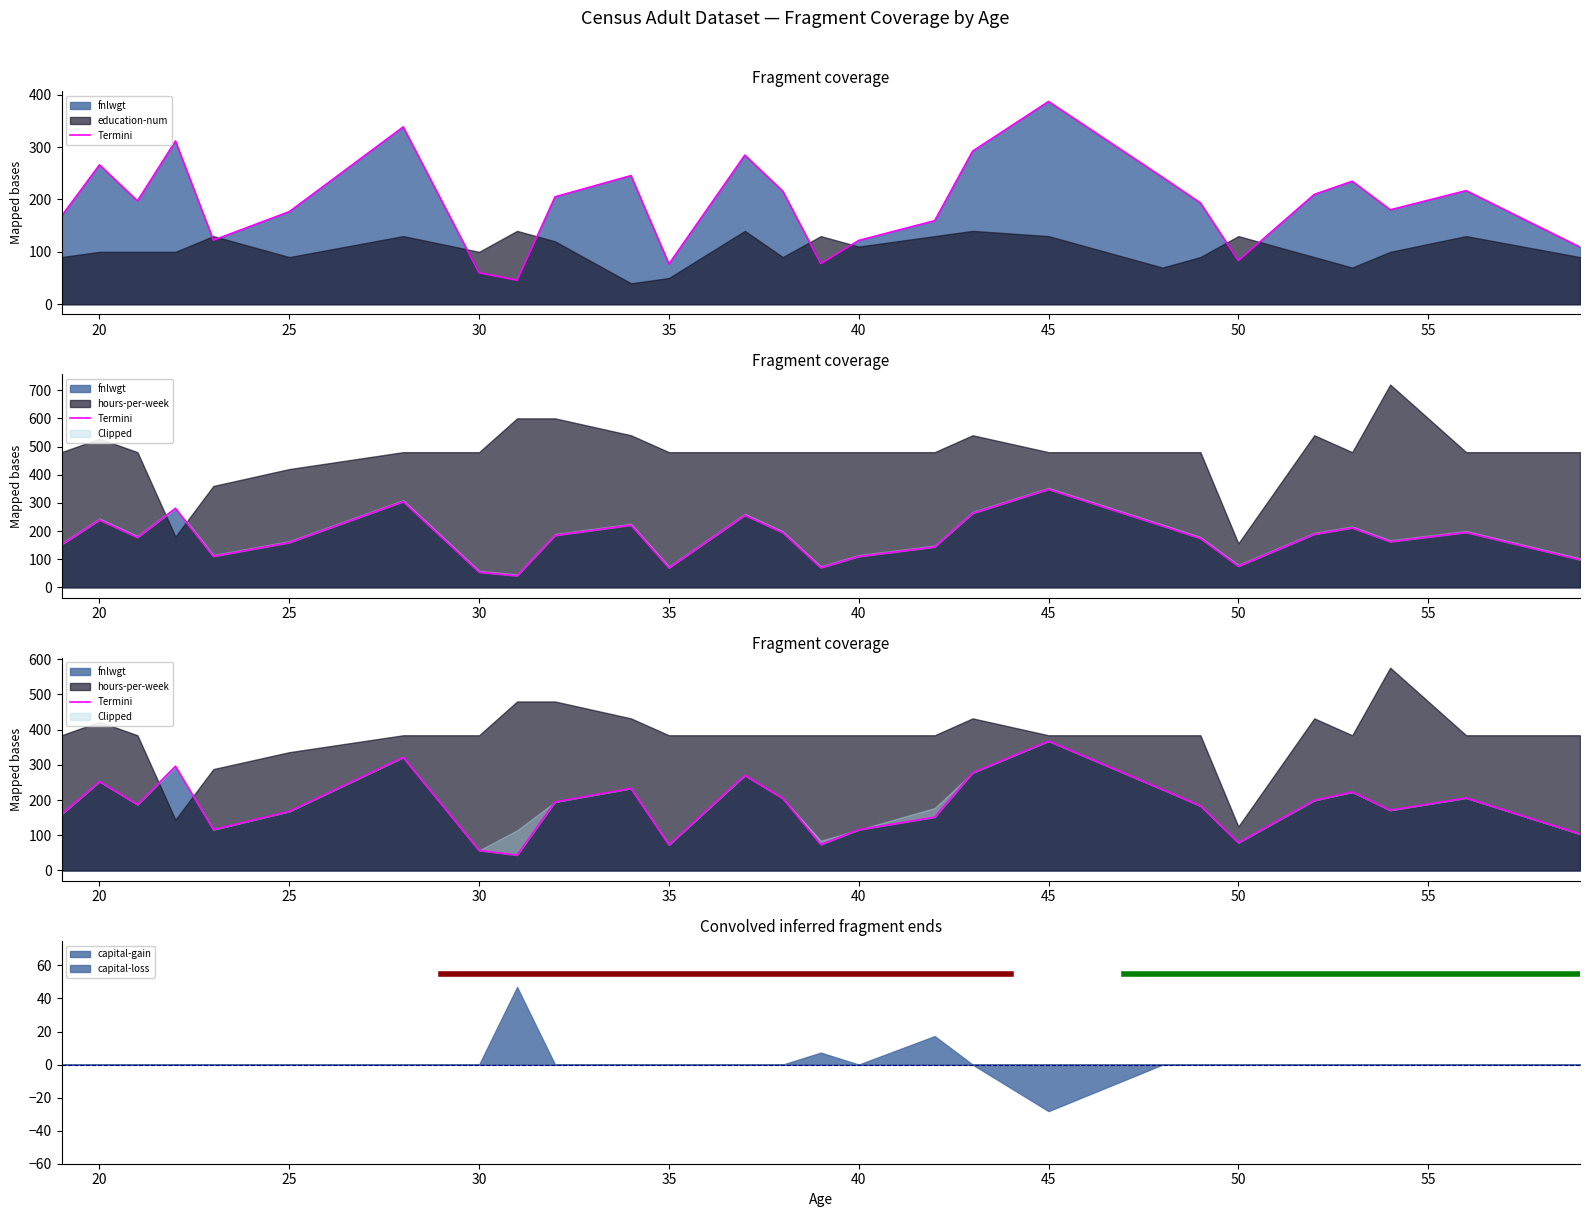

Reading left to right, list all the values displayed in this chart.

159.9	252.7	187.3	295.9	116.2	167.9	321.5	57.0	43.5	194.8	233.2	73.0	270.4	204.9	73.6	115.7	151.5	277.6	367.6	230.3	183.7	79.1	199.2	223.0	171.2	206.0	103.6